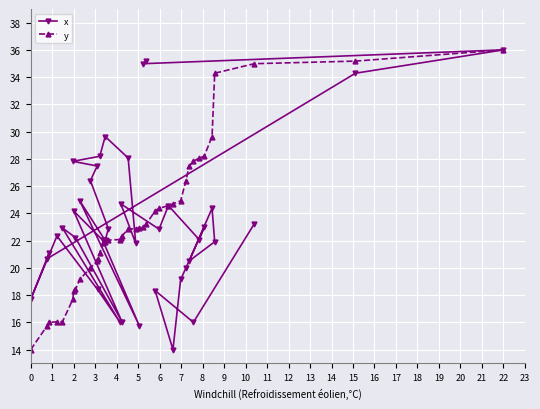

Which series has the widest spread of values?

x